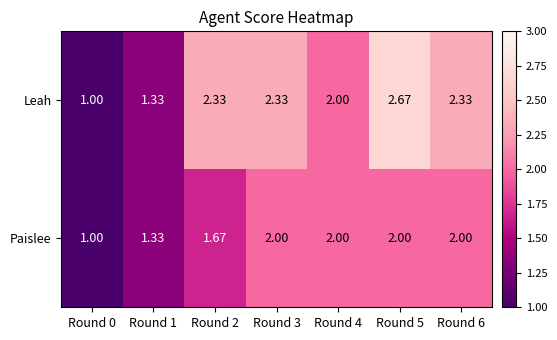

Between Round 3 and Round 4, which series saw the biggest shift?

Leah